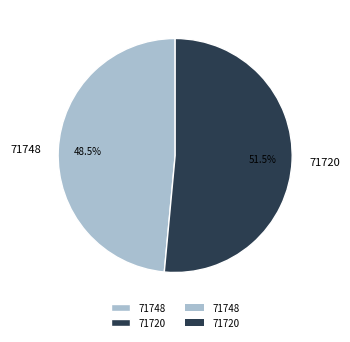

To the nearest percent, what is the average slice percentage?

50%